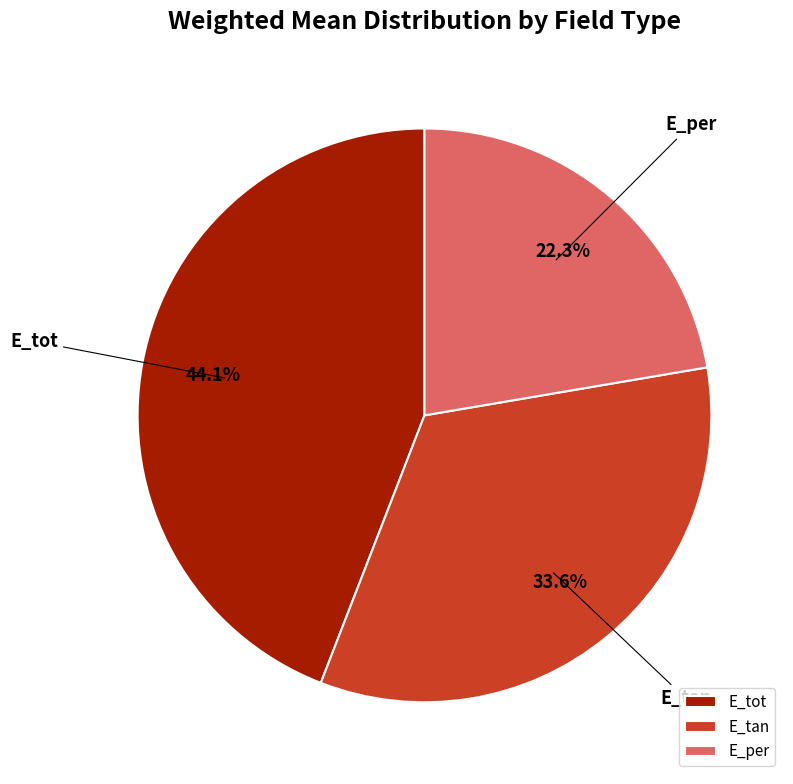

Is the sum of E_tan and E_per greater than half?

Yes